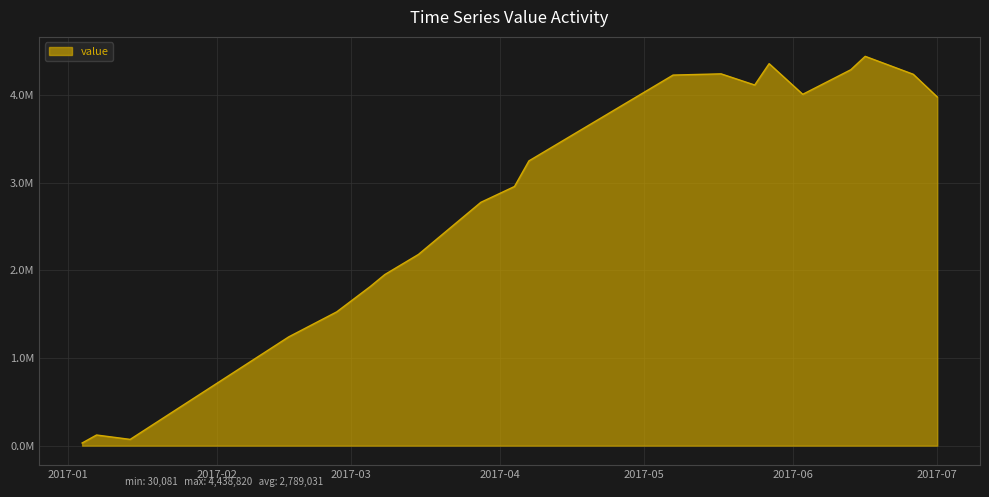

List the labels in order of value, smallest first.

2017-01-04, 2017-01-14, 2017-01-07, 2017-02-16, 2017-02-26, 2017-03-05, 2017-03-08, 2017-03-15, 2017-03-28, 2017-04-04, 2017-04-07, 2017-07-01, 2017-06-03, 2017-05-24, 2017-05-07, 2017-06-26, 2017-05-17, 2017-06-13, 2017-05-27, 2017-06-16